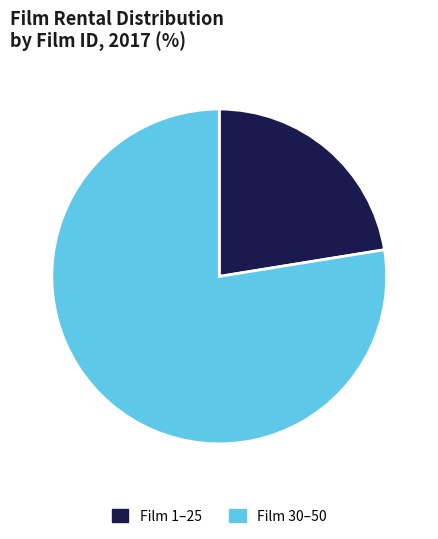

How many slices are in this pie chart?

2